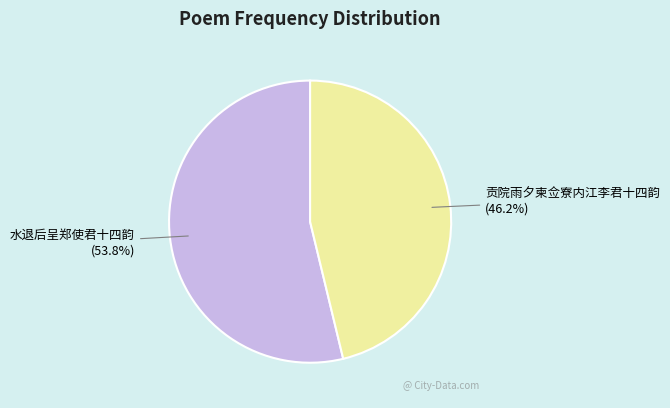

What is the largest slice in the pie chart?

水退后呈郑使君十四韵